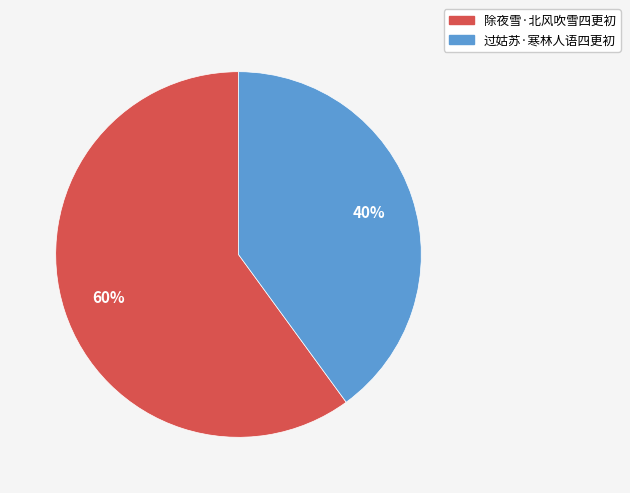

What is the ratio of the value at 除夜雪·北风吹雪四更初 to the value at 过姑苏·寒林人语四更初?

1.5